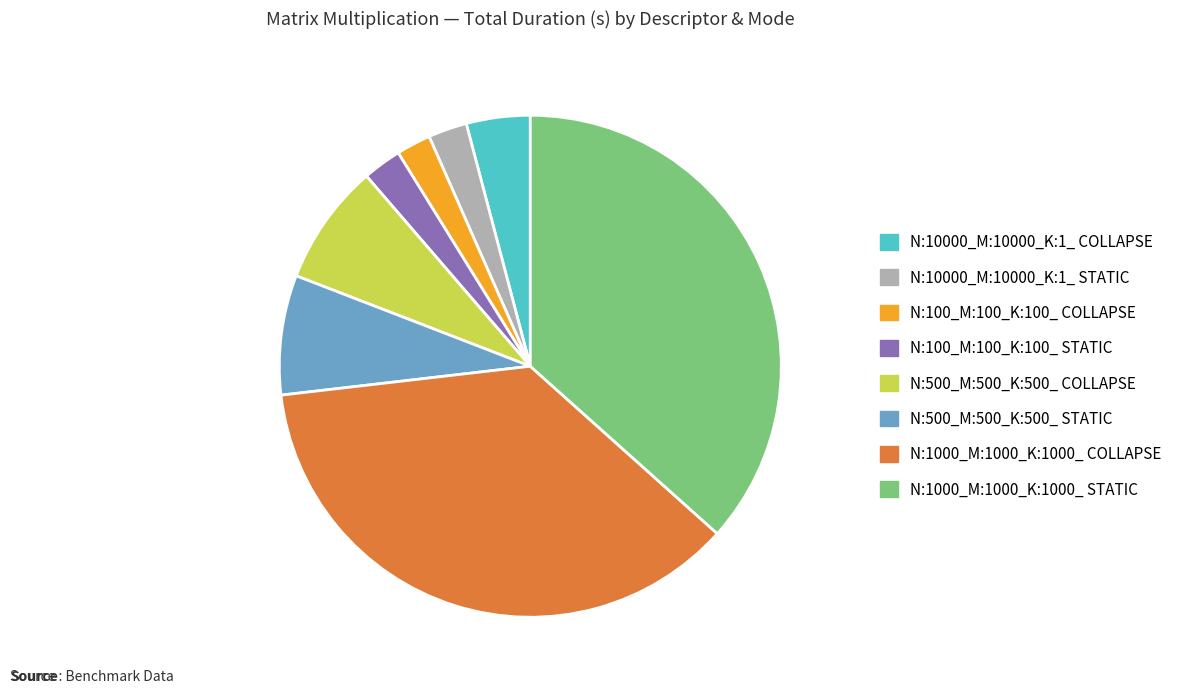

Combined, do N:500_M:500_K:500_ STATIC and N:1000_M:1000_K:1000_ COLLAPSE account for over 50%?

No